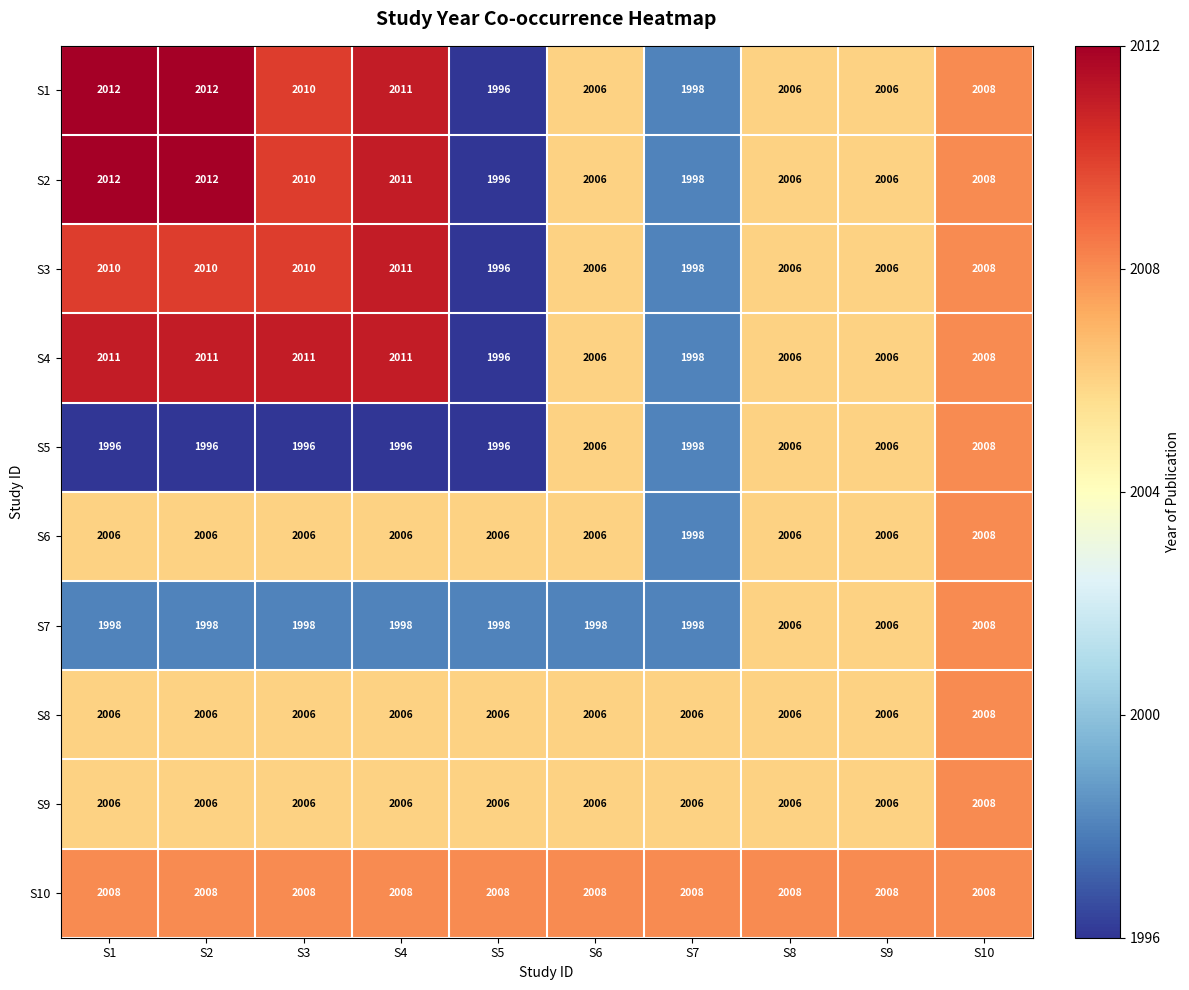

How many distinct data groups are displayed?

10